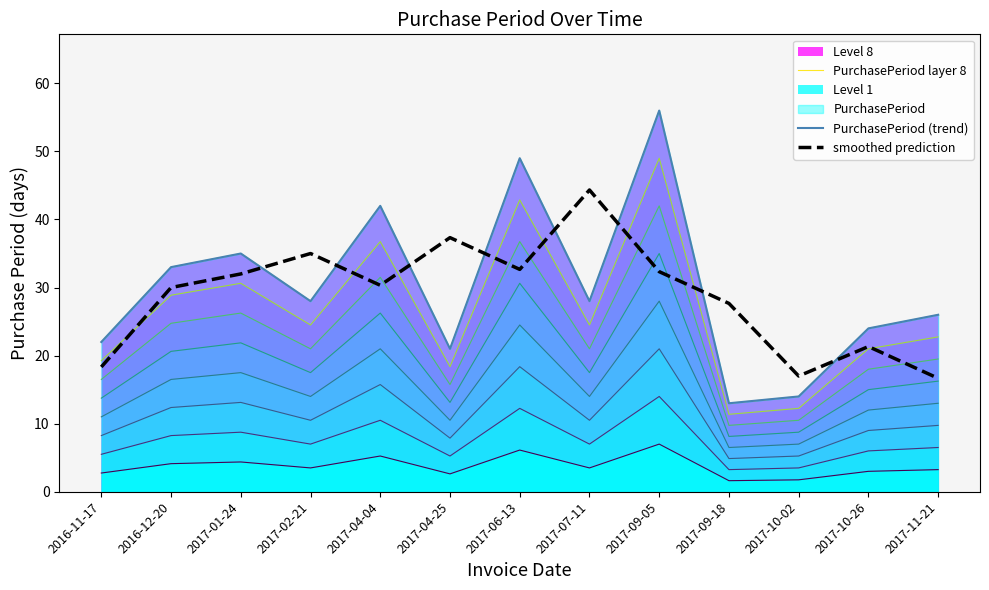

How many lines are shown in the chart?

3